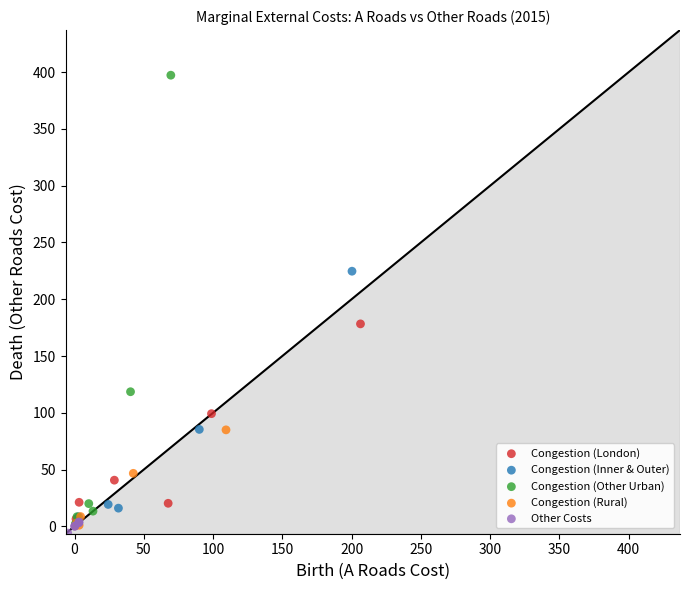

What are all the series names shown in the legend?

Congestion (London), Congestion (Inner & Outer), Congestion (Other Urban), Congestion (Rural), Other Costs